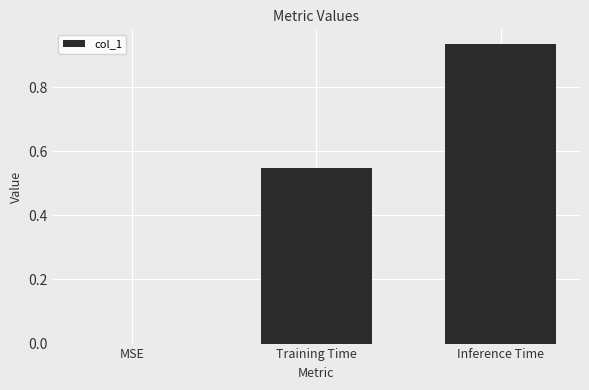

What is the change in value from MSE to Training Time?

+0.5